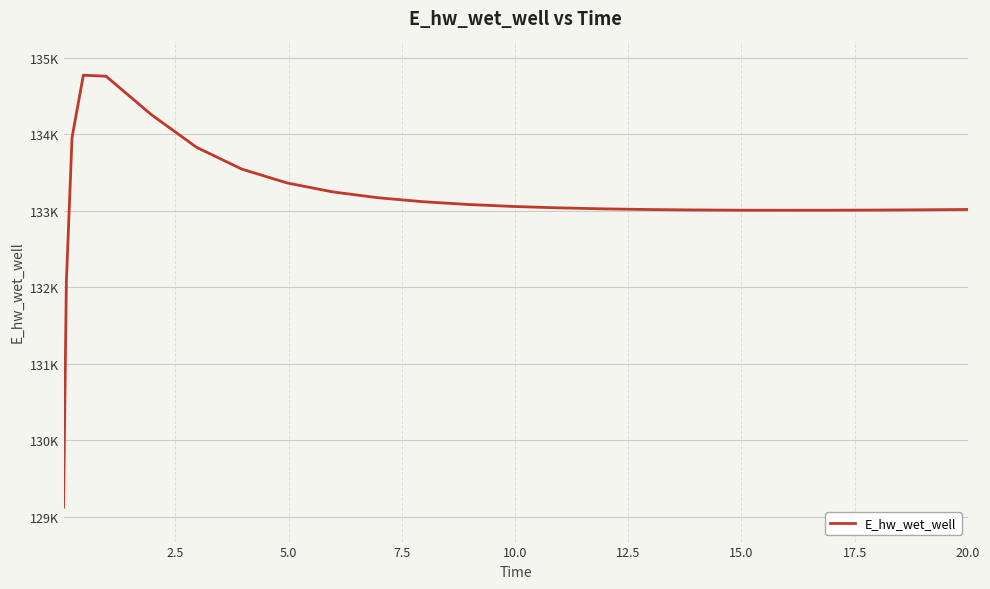

Is this an area chart (filled region under the line)?

No